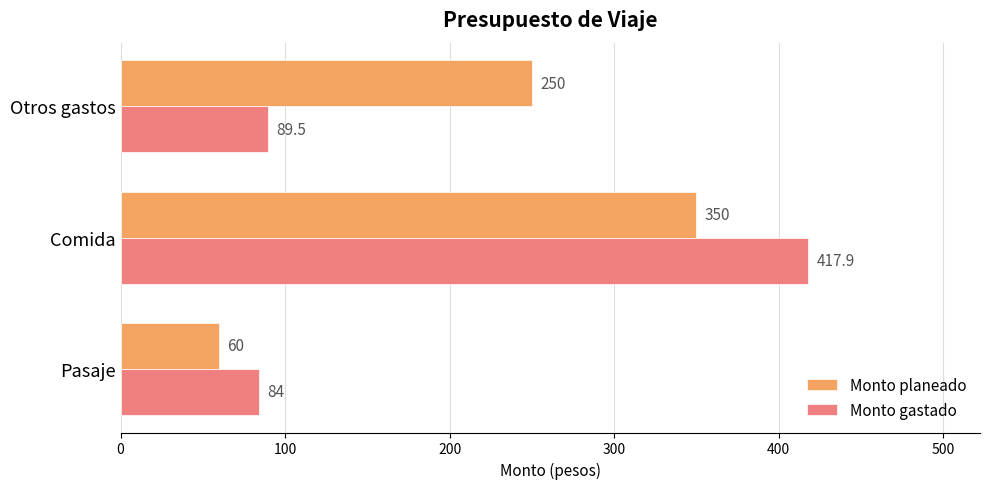

Which series has the largest total across all categories?

Monto planeado